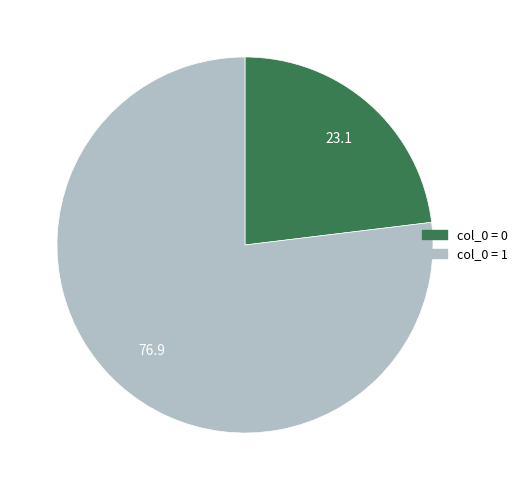

Does any single category account for the majority?

Yes